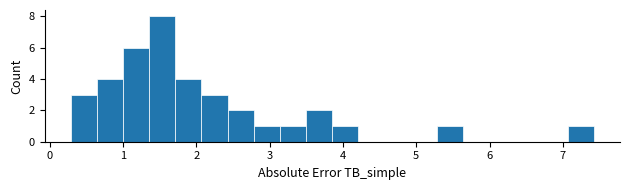

Read against the x-axis, roughly where is the centre of the tallest bar?

1.5